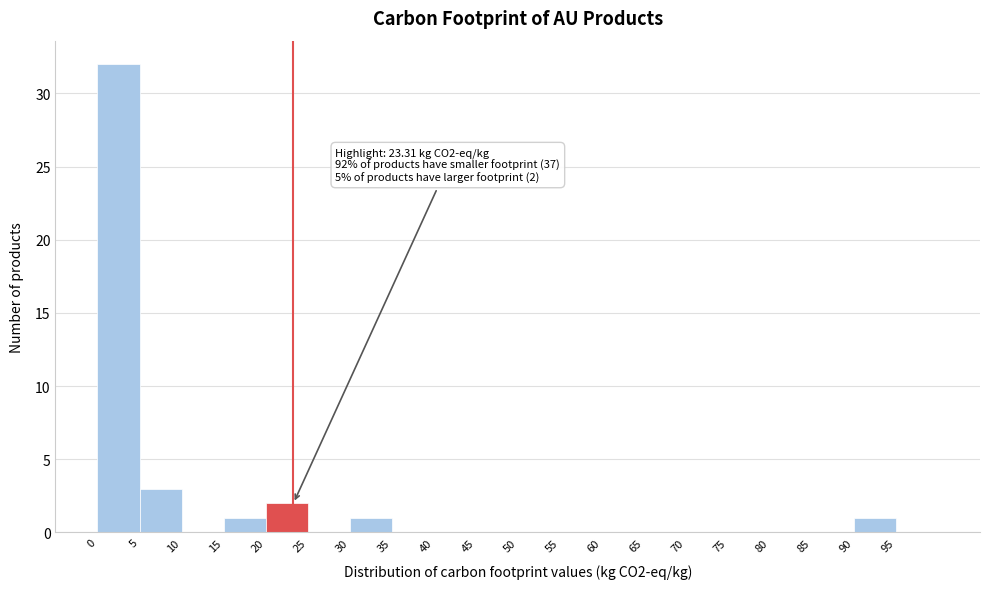

Which range on the x-axis has the tallest bar?

0 to 5